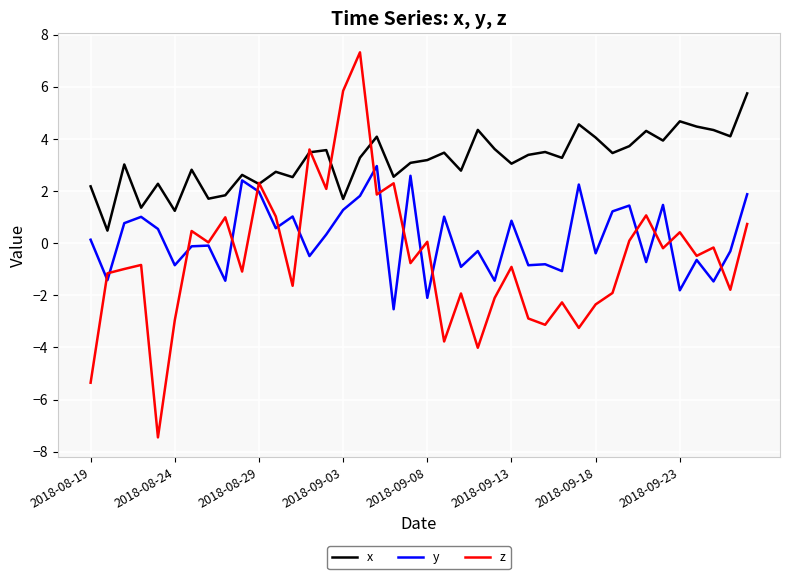

What is the minimum value for x?

0.5